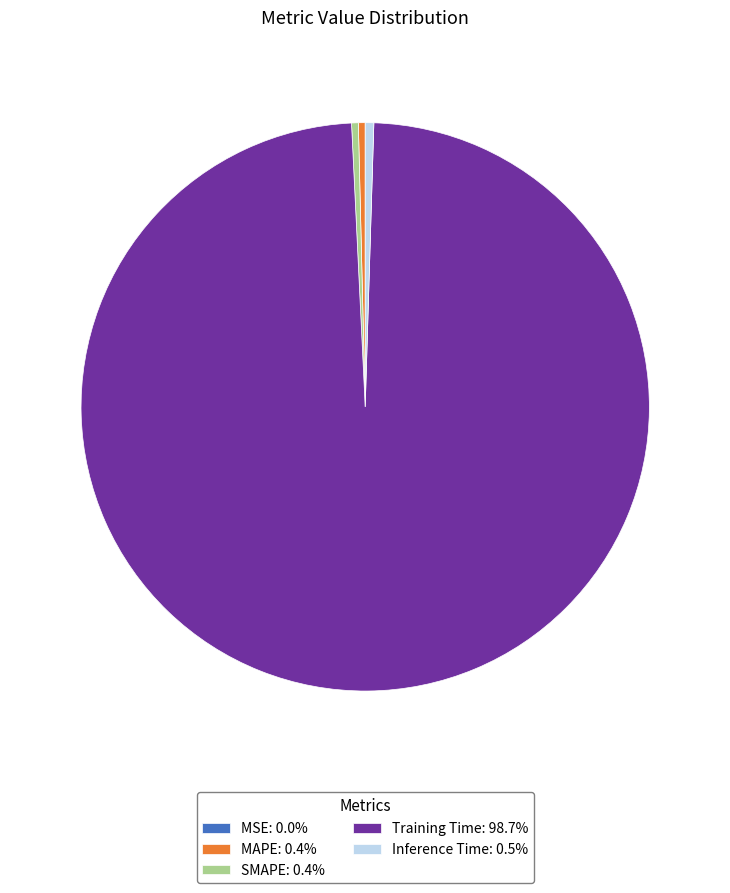

Does Training Time account for over 50% of the chart?

Yes